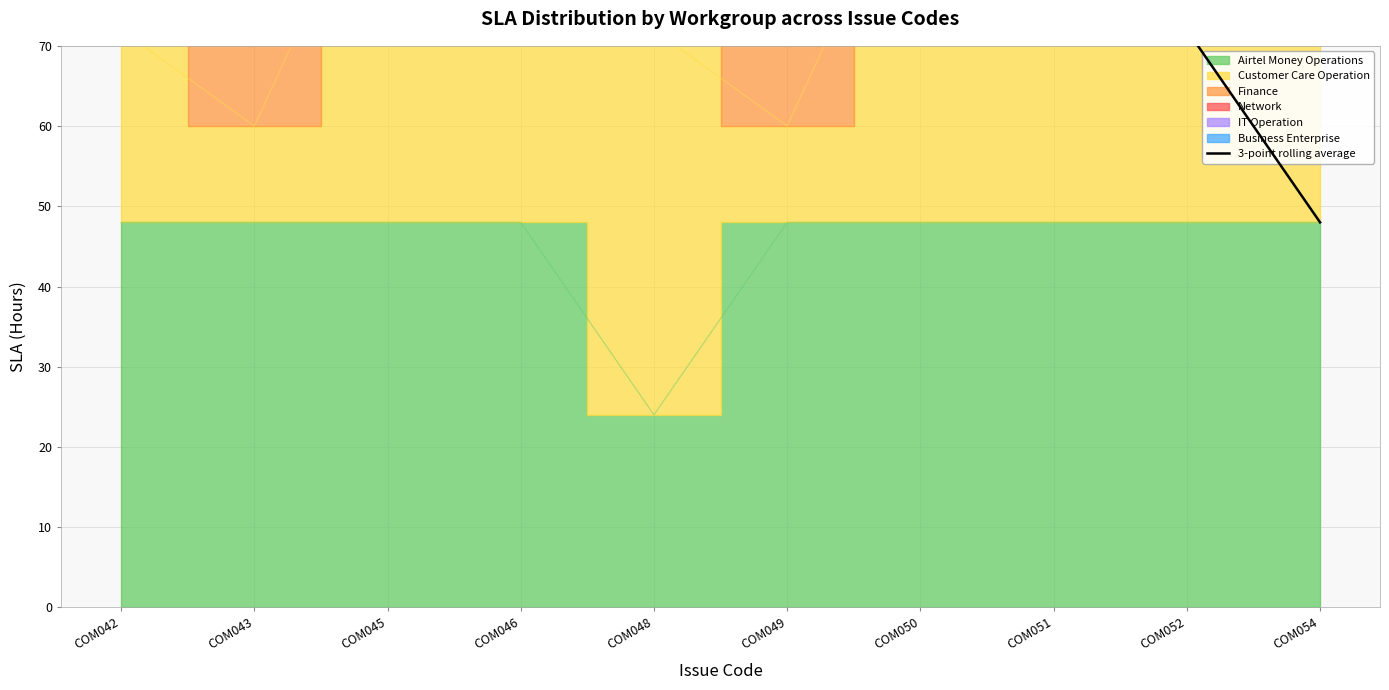

Which has a higher value, COM045 or COM048?

COM045